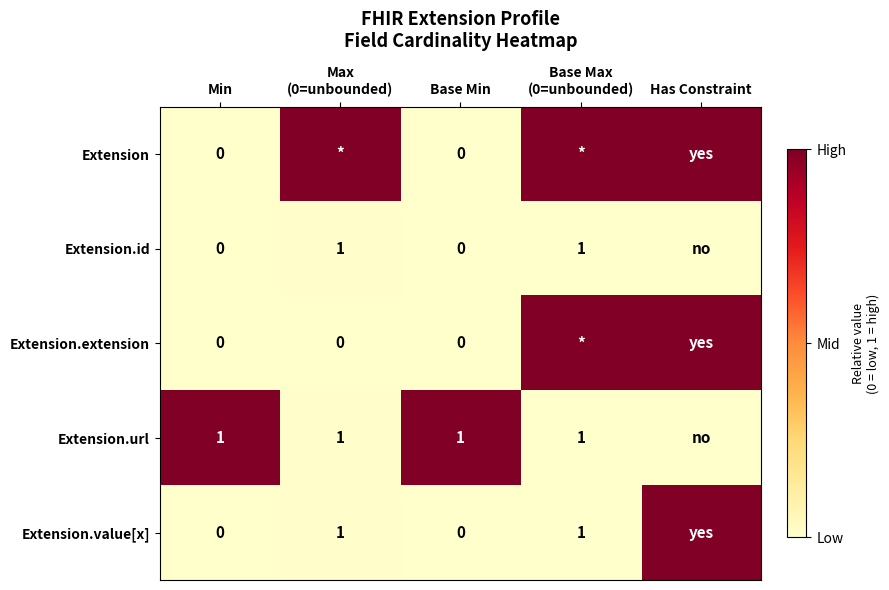

The value of Extension.value[x] at Max (0=unbounded) is 0.0. True or false?

False